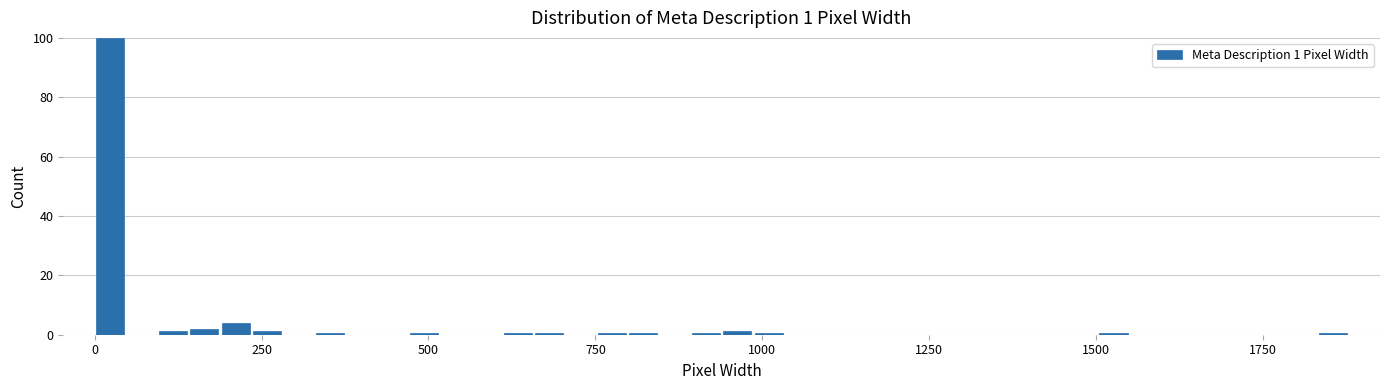

Read against the x-axis, roughly where is the centre of the tallest bar?

0